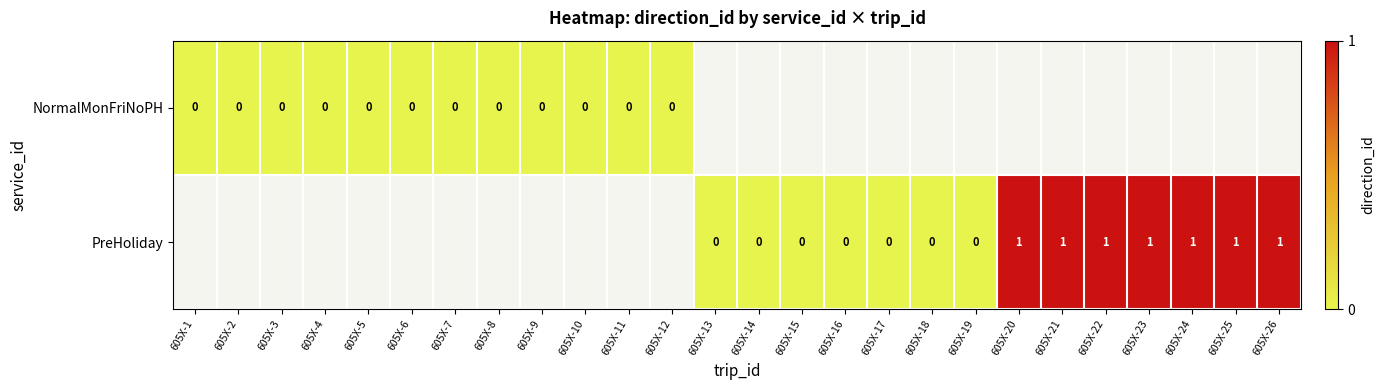

Which has a higher value, 605X-9 or 605X-2?

605X-9